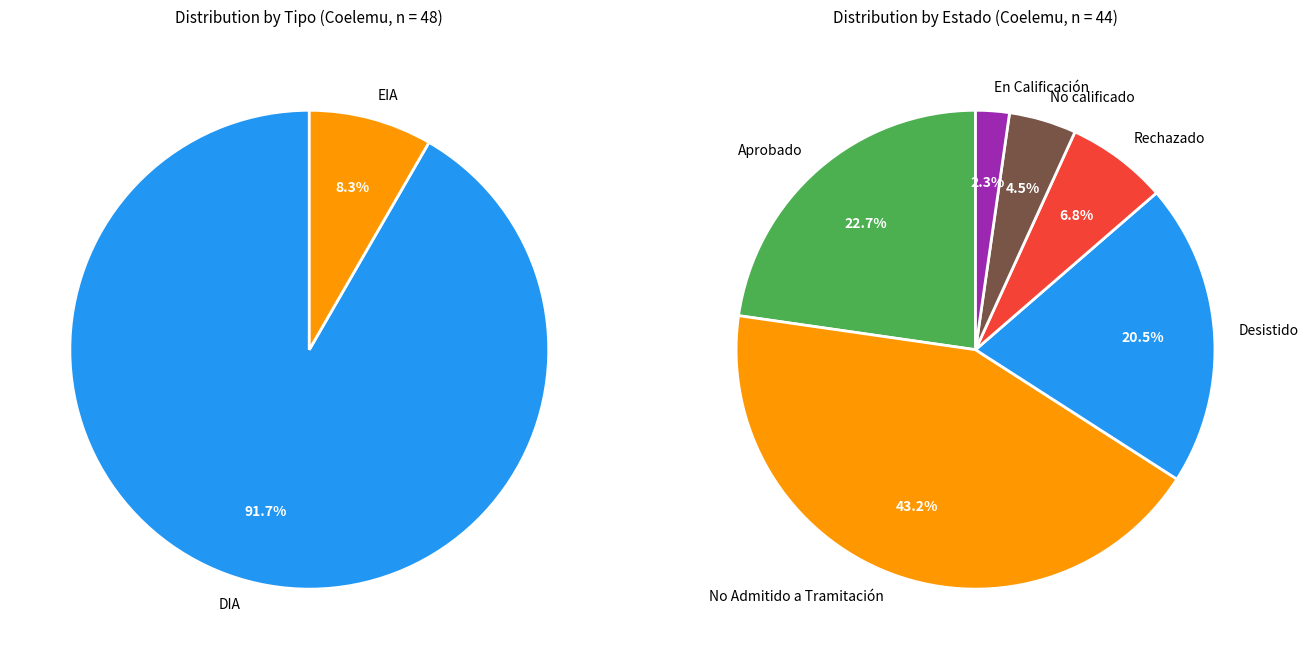

What is the change in value from DIA to EIA?

-40